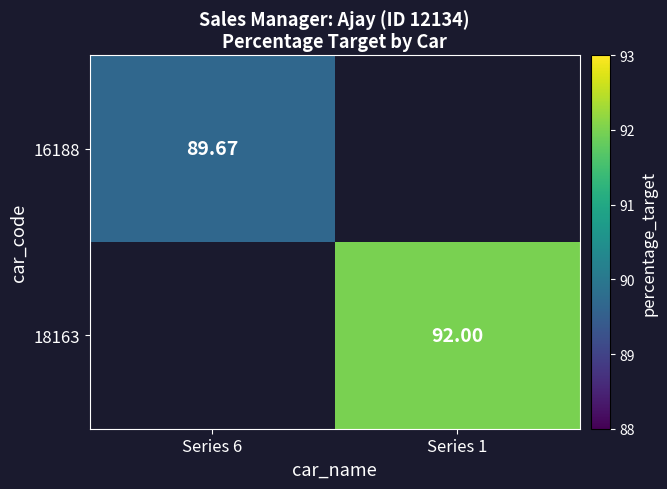

The 18163 series shows 92.0 at Series 1. True or false?

True